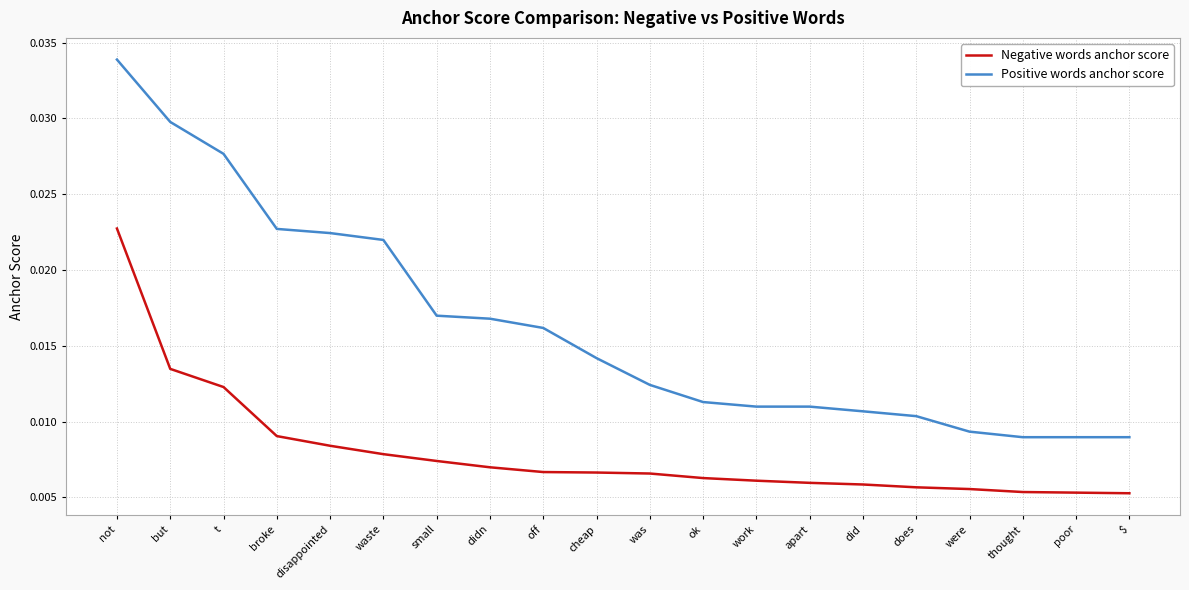

At were, list the series in order from smallest to largest.

Negative words anchor score, Positive words anchor score